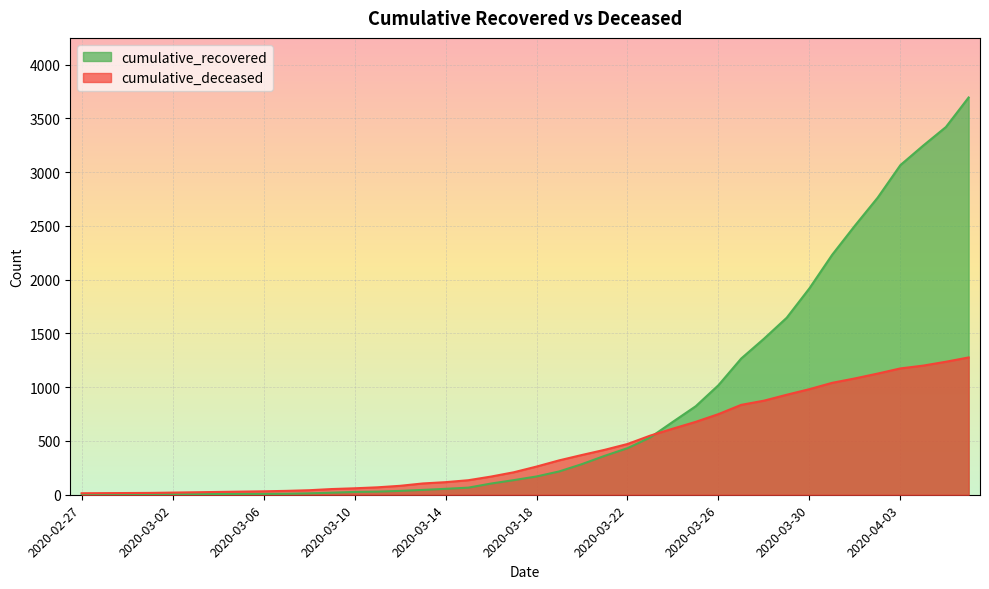

At which label does cumulative_deceased reach its peak?

2020-04-06